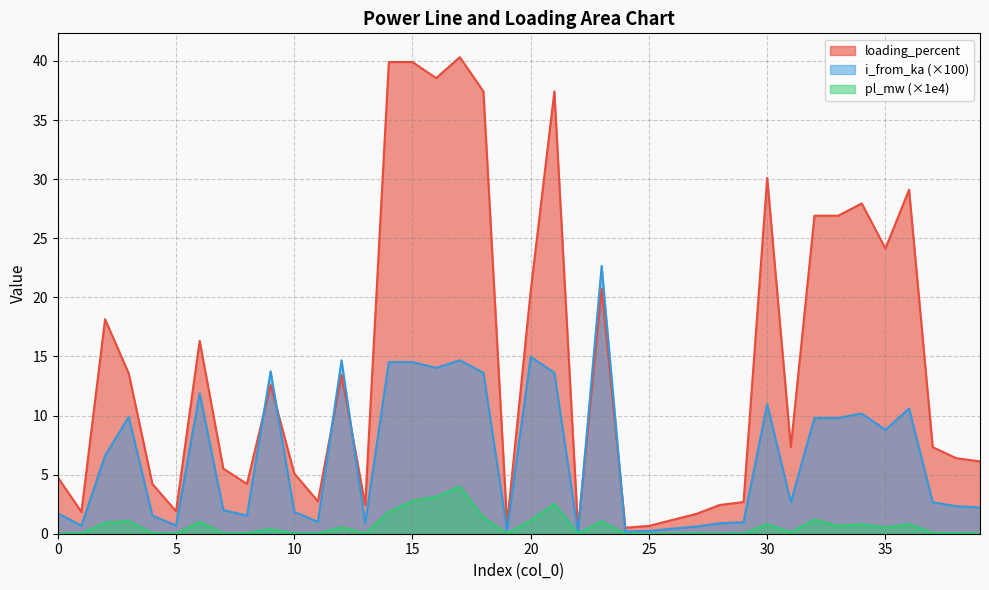

What is the sum of the pl_mw values at 3 and 6?

2.1